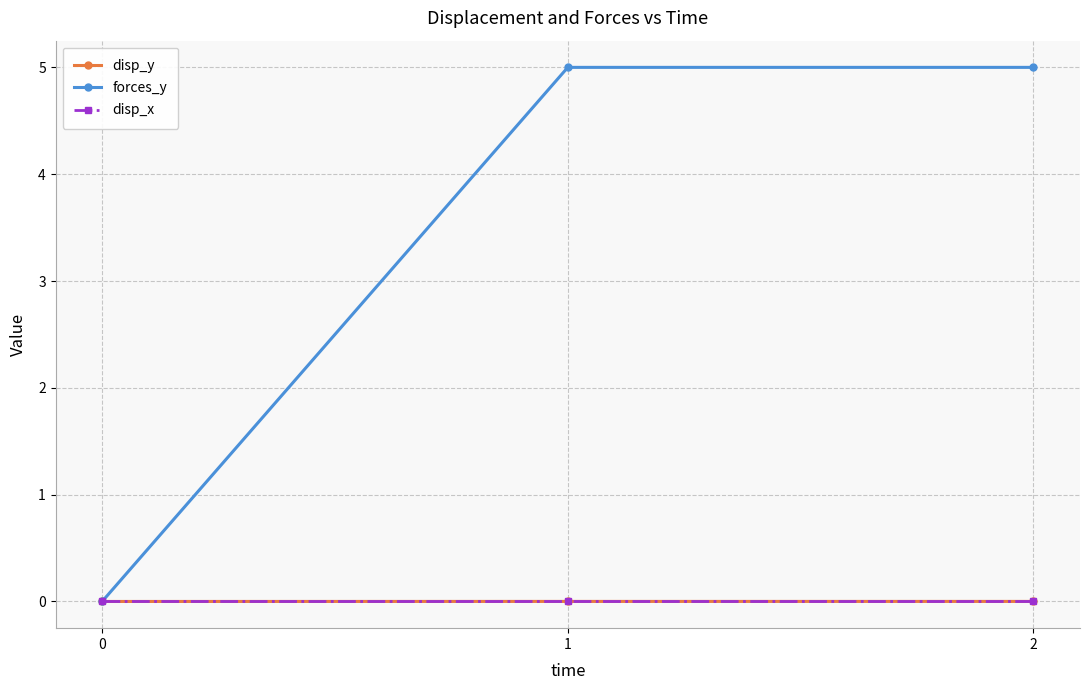

The value of forces_y at 1 is 5.0. True or false?

True